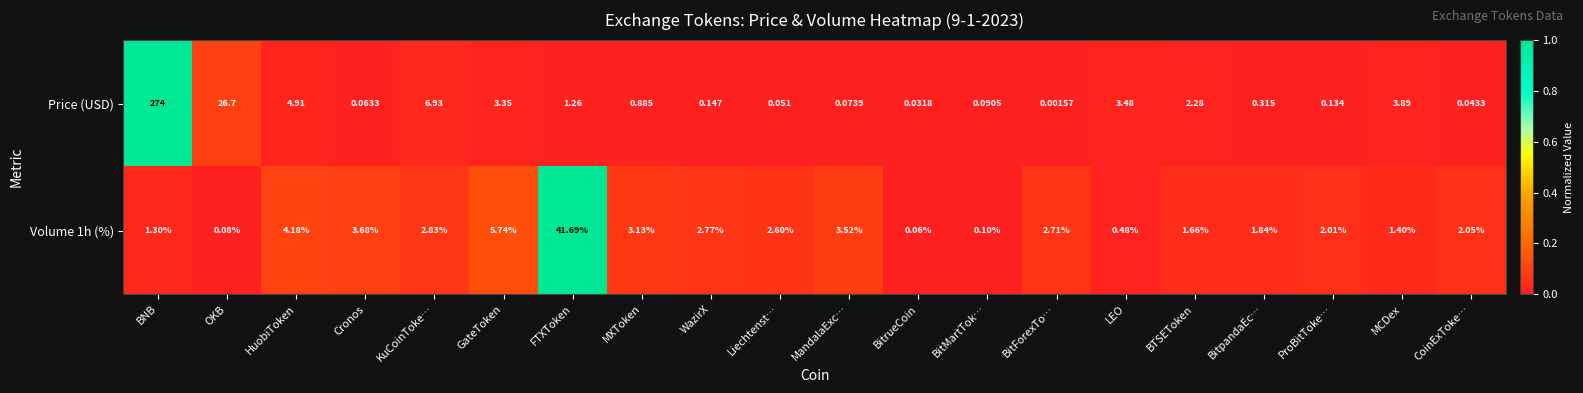

At which category is the sum across all series the highest?

BNB